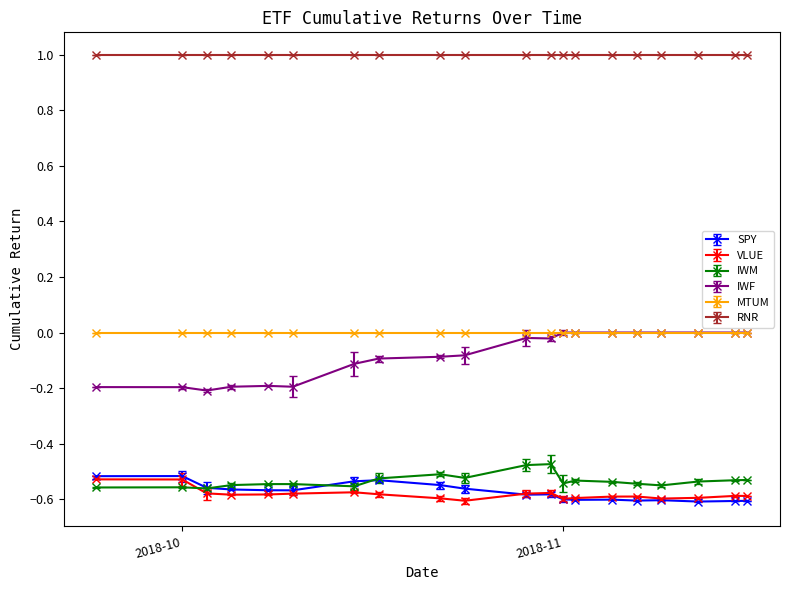

True or false: SPY has more than 1 interior local peaks.

True